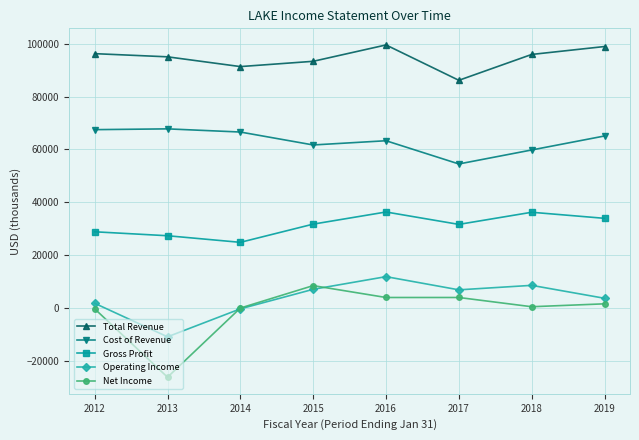

Is it true that Total Revenue equals 20540 at 2012?

False